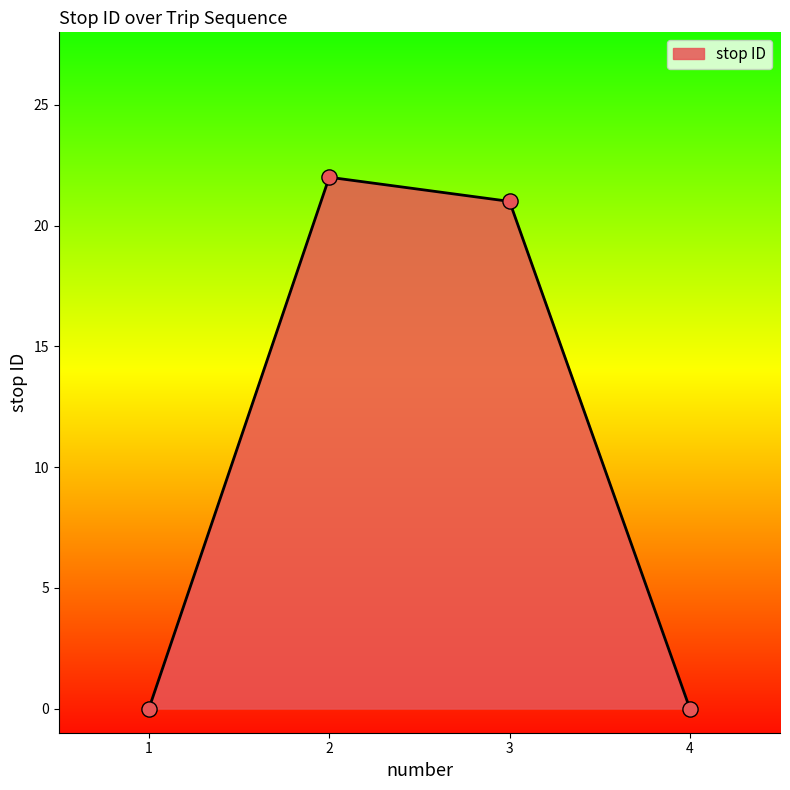

What is the change in value from 2 to 4?

-22